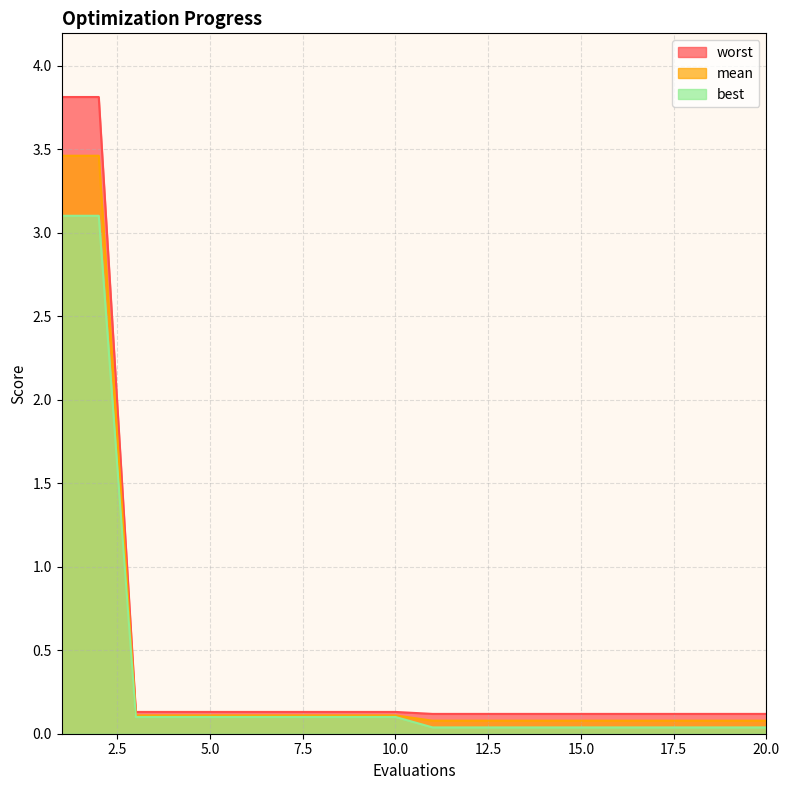

Reading left to right, extract all data points from this chart.

mean: 1=3.5	2=3.5	3=0.1	4=0.1	5=0.1	6=0.1	7=0.1	8=0.1	9=0.1	10=0.1	11=0.1	12=0.1	13=0.1	14=0.1	15=0.1	16=0.1	17=0.1	18=0.1	19=0.1	20=0.1
best: 1=3.1	2=3.1	3=0.1	4=0.1	5=0.1	6=0.1	7=0.1	8=0.1	9=0.1	10=0.1	11=0.0	12=0.0	13=0.0	14=0.0	15=0.0	16=0.0	17=0.0	18=0.0	19=0.0	20=0.0
worst: 1=3.8	2=3.8	3=0.1	4=0.1	5=0.1	6=0.1	7=0.1	8=0.1	9=0.1	10=0.1	11=0.1	12=0.1	13=0.1	14=0.1	15=0.1	16=0.1	17=0.1	18=0.1	19=0.1	20=0.1